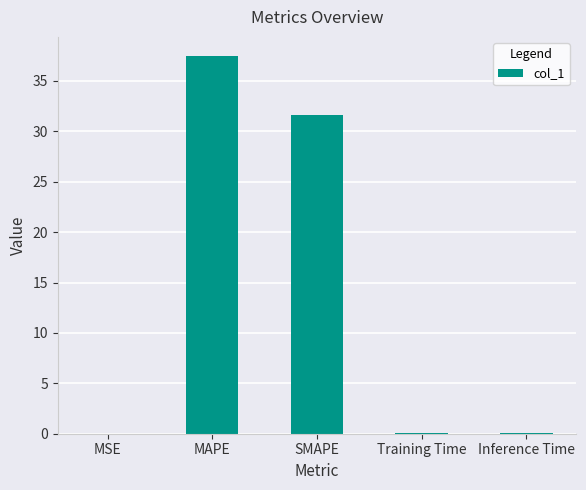

What is the difference between the values at MSE and SMAPE?

31.6